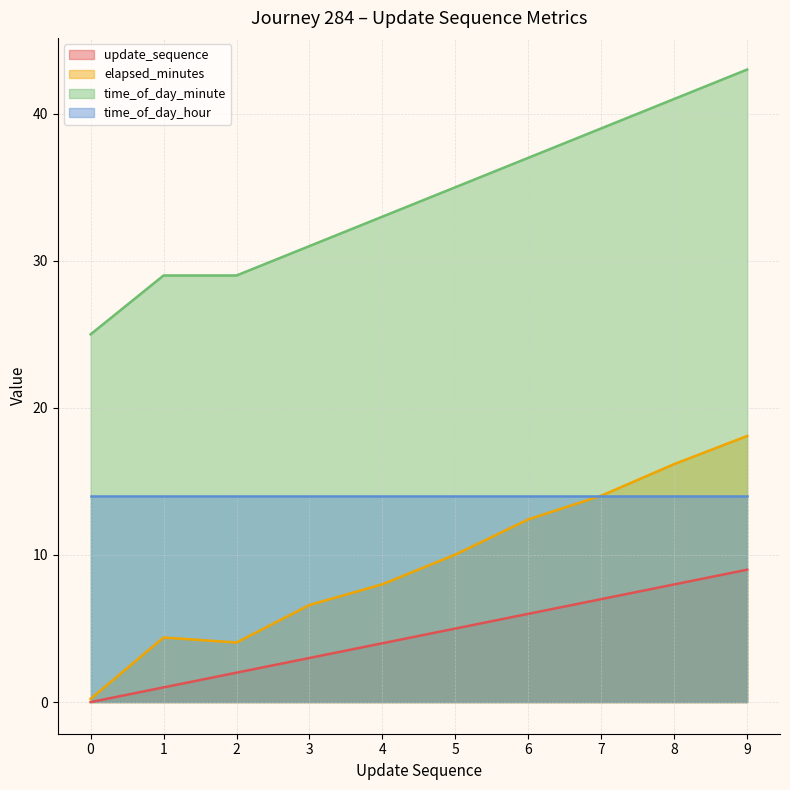

Read the time_of_day_minute value at 4.

33.0